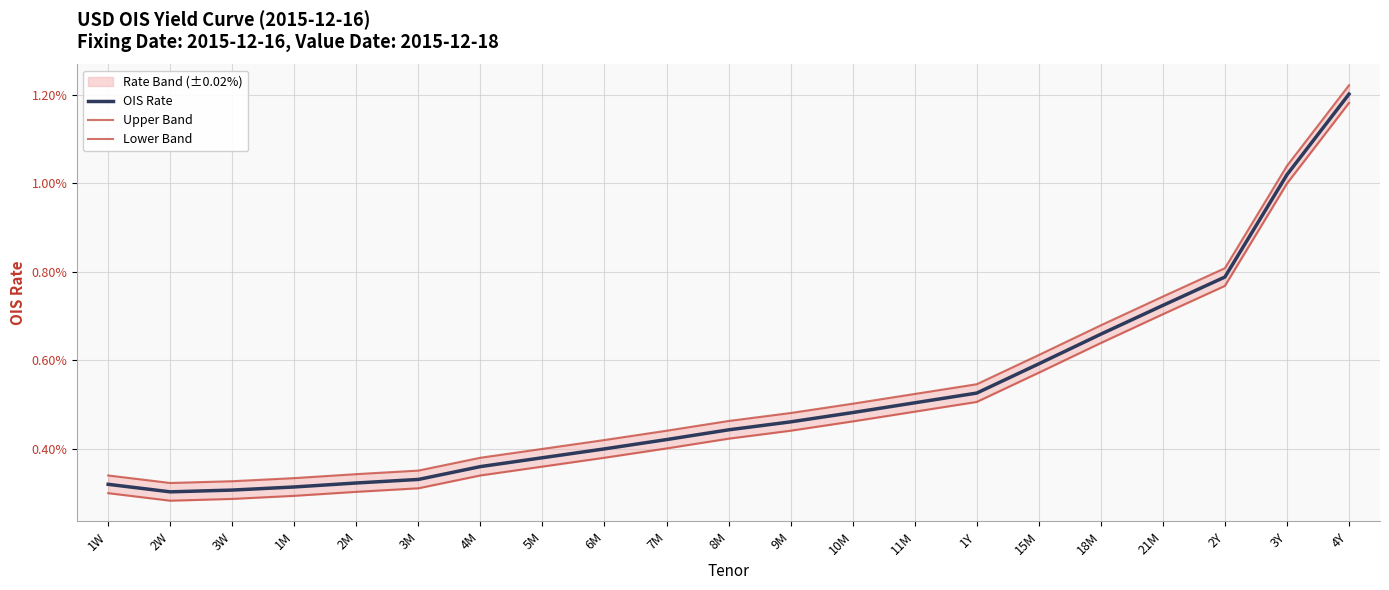

True or false: Lower Band has more than 0 interior local peaks.

False